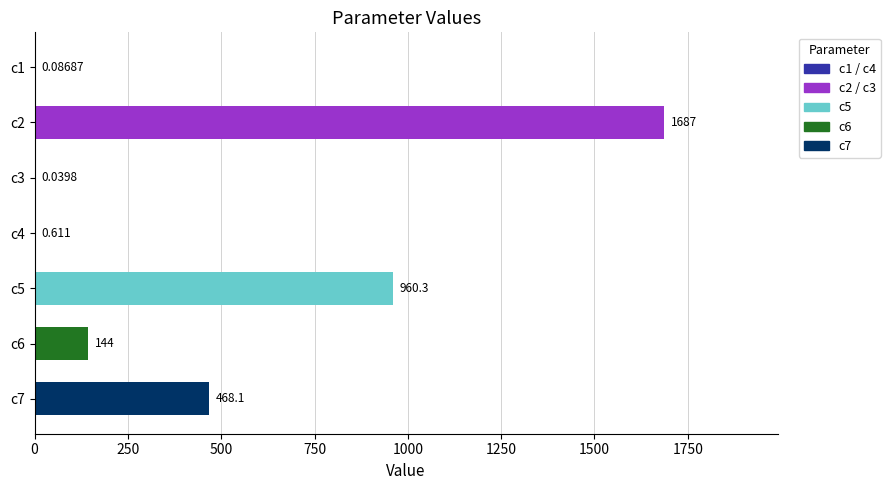

How many data points are above 144?

4